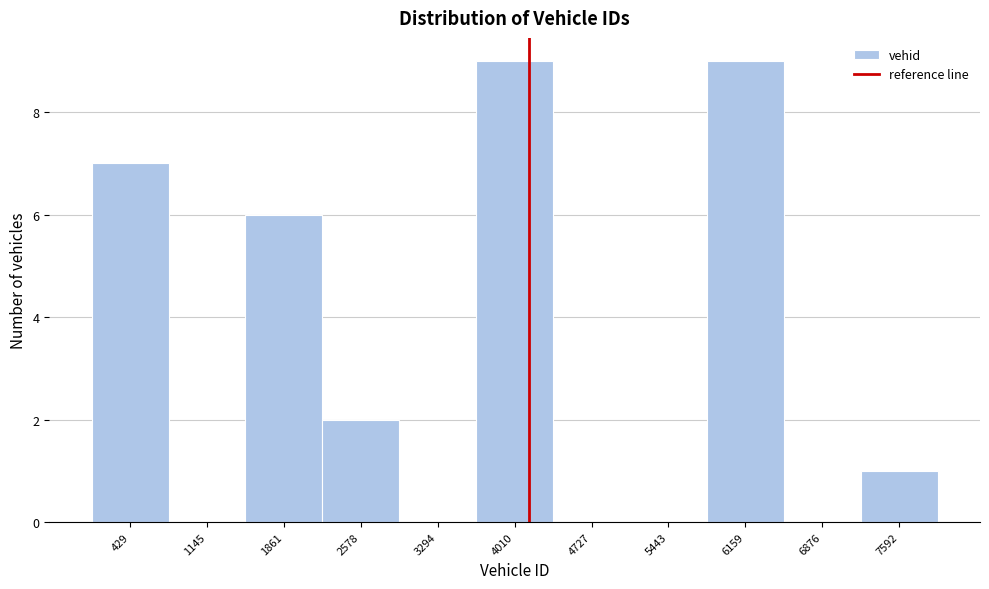

Reading left to right, transcribe all the data shown in this chart.

429=7	1145=0	1861=6	2578=2	3294=0	4010=9	4727=0	5443=0	6159=9	6876=0	7592=1